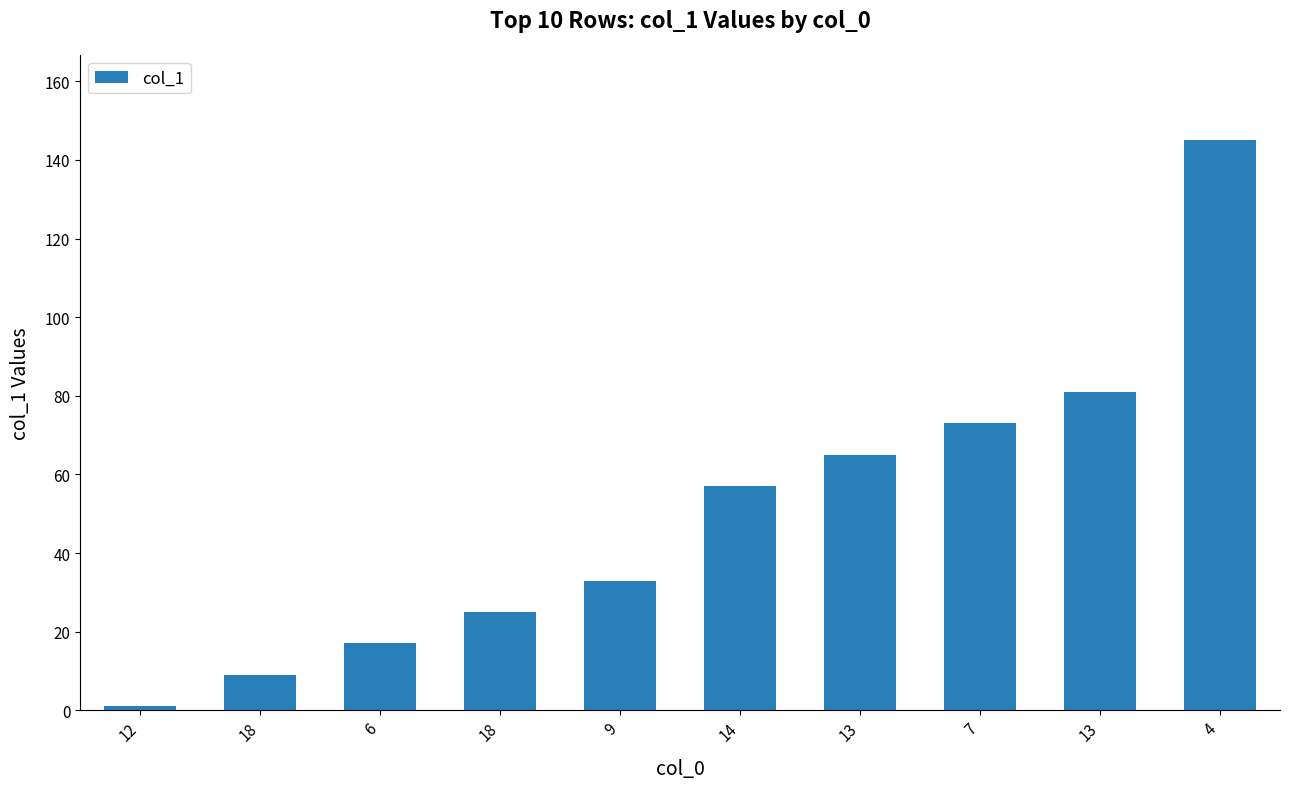

At which category does the chart reach its minimum across all series?

12